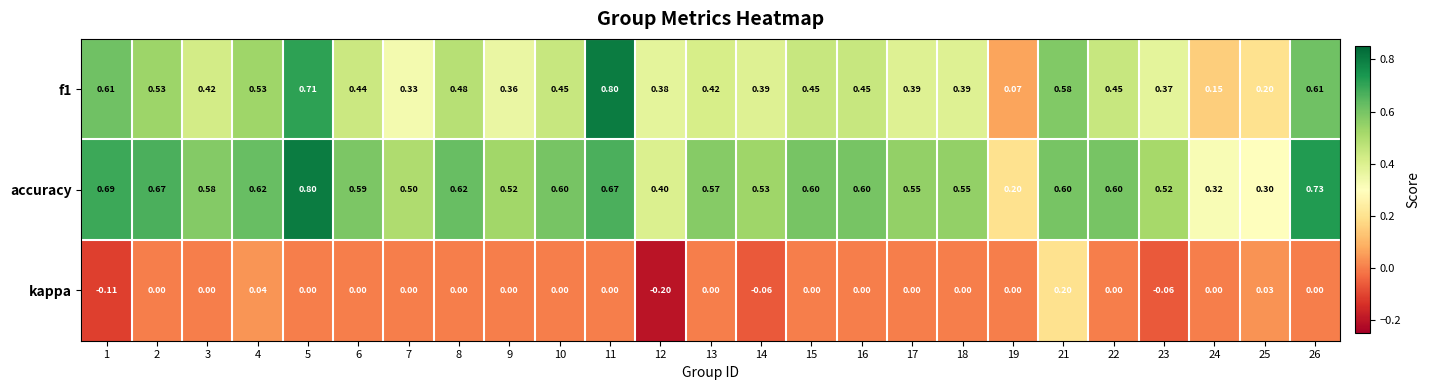

Is the value of accuracy at 3 greater than the value of kappa at 19?

Yes